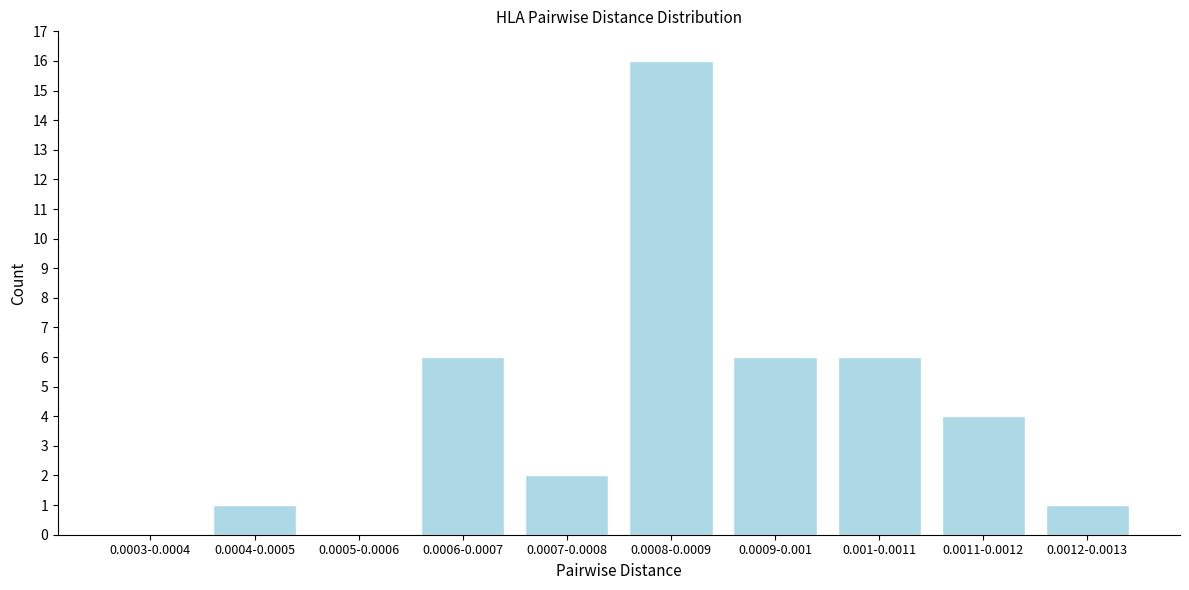

The value at 0.0007-0.0008 is 2. True or false?

True